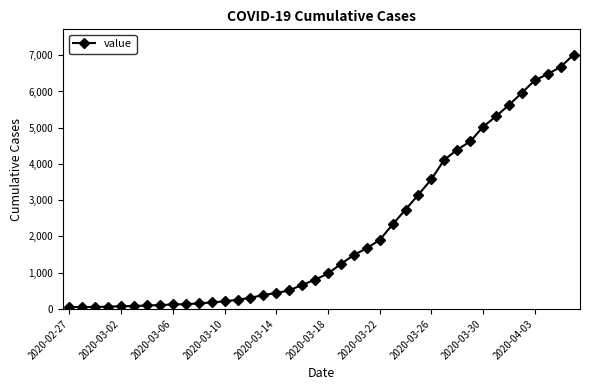

What is the difference between the second highest and minimum values?

6625